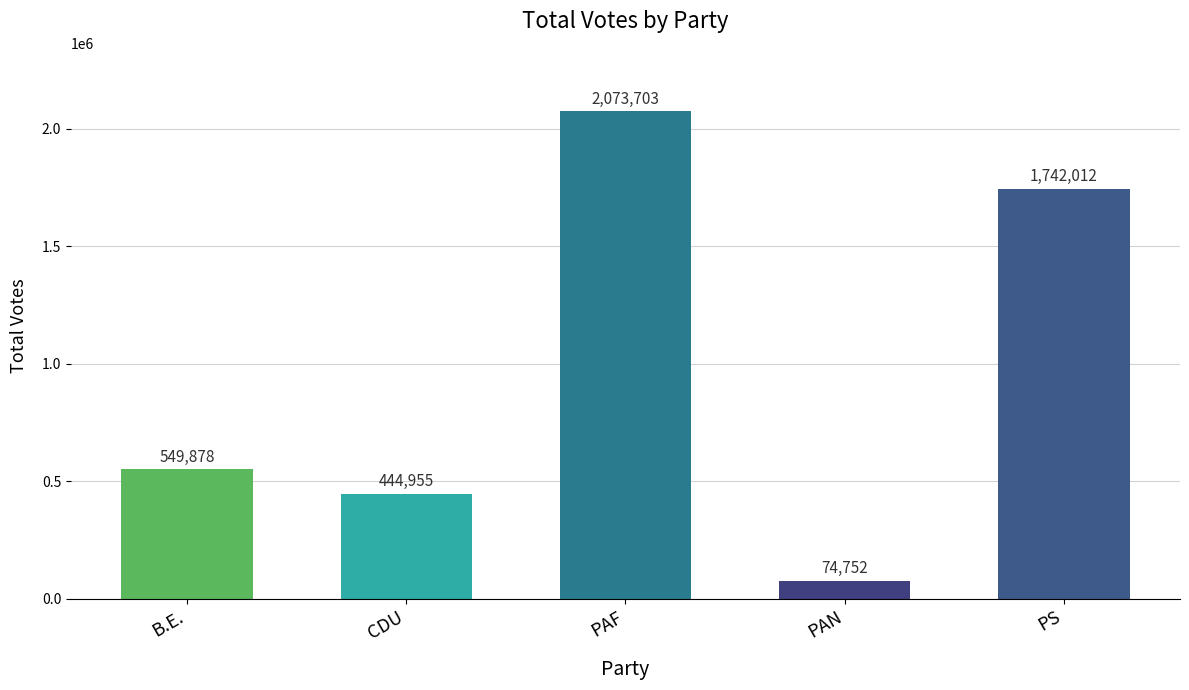

Reading left to right, transcribe all the data shown in this chart.

549878	444955	2073703	74752	1742012